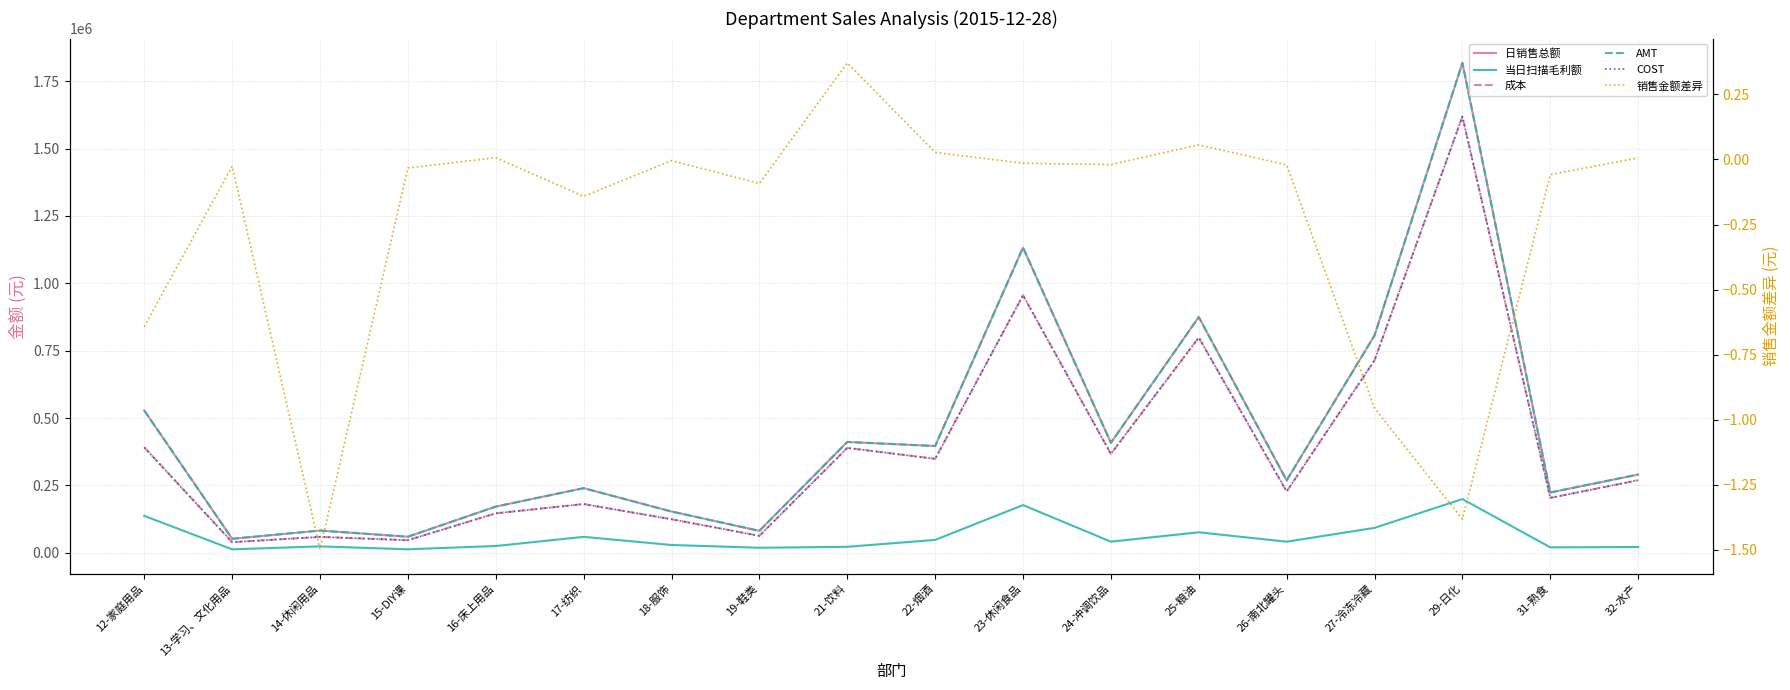

True or false: 日销售总额 and 当日扫描毛利额 cross at least once.

False